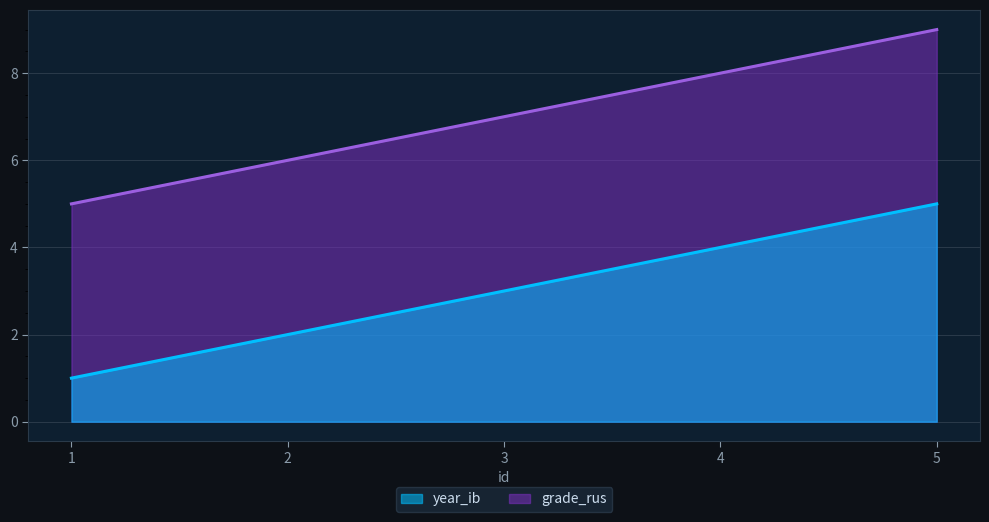

Reading right to left, transcribe all the data shown in this chart.

year_ib: 5=5	4=4	3=3	2=2	1=1
grade_rus: 5=9	4=8	3=7	2=6	1=5